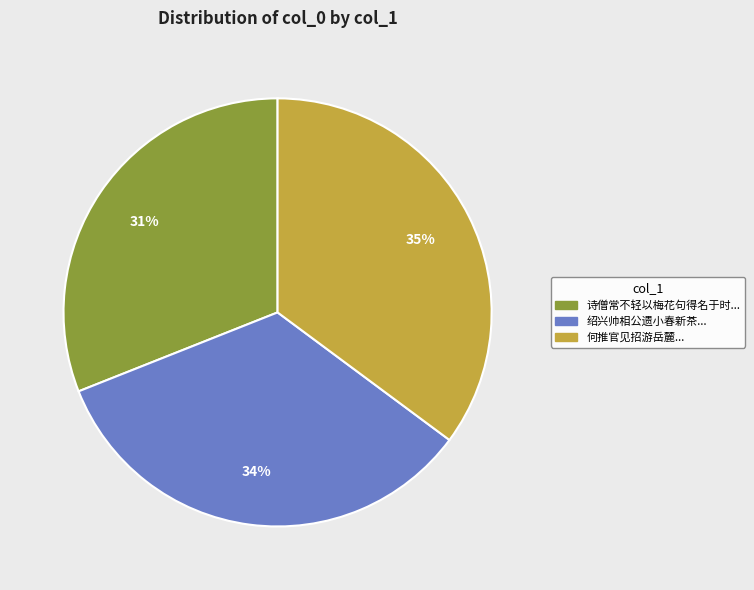

To the nearest percent, what is the average slice percentage?

33%